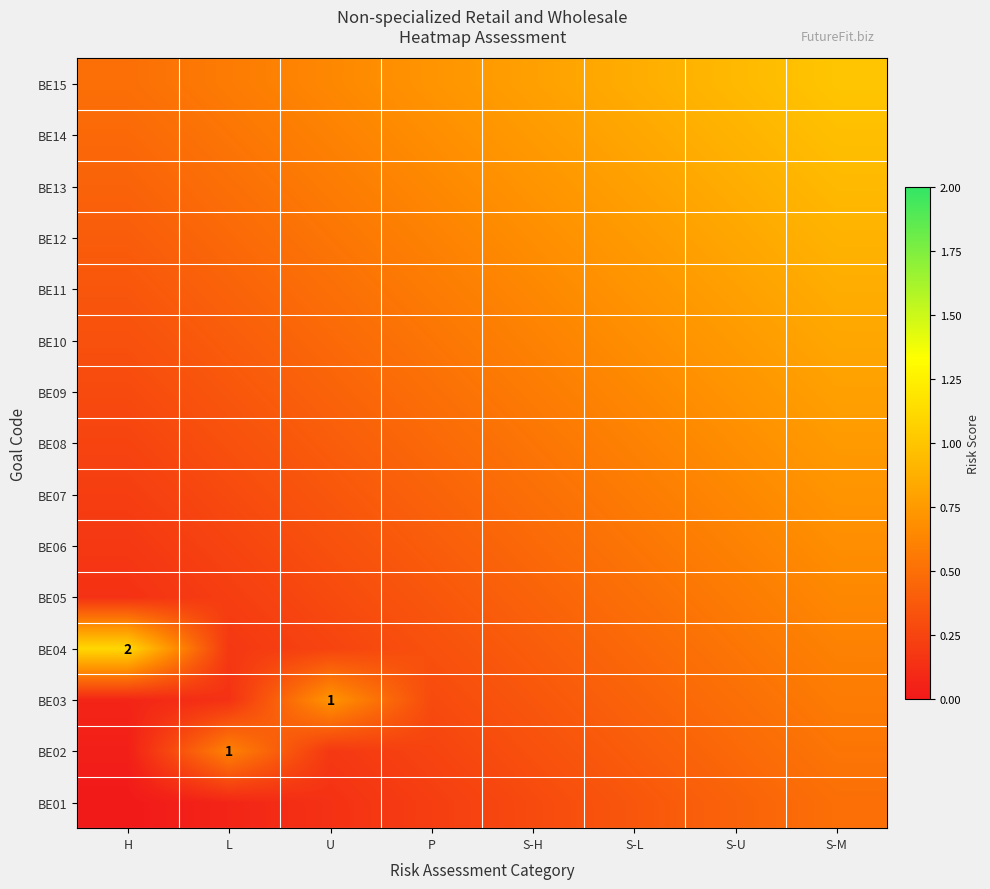

What is the difference between the BE03 values at S-H and S-L?

0.1